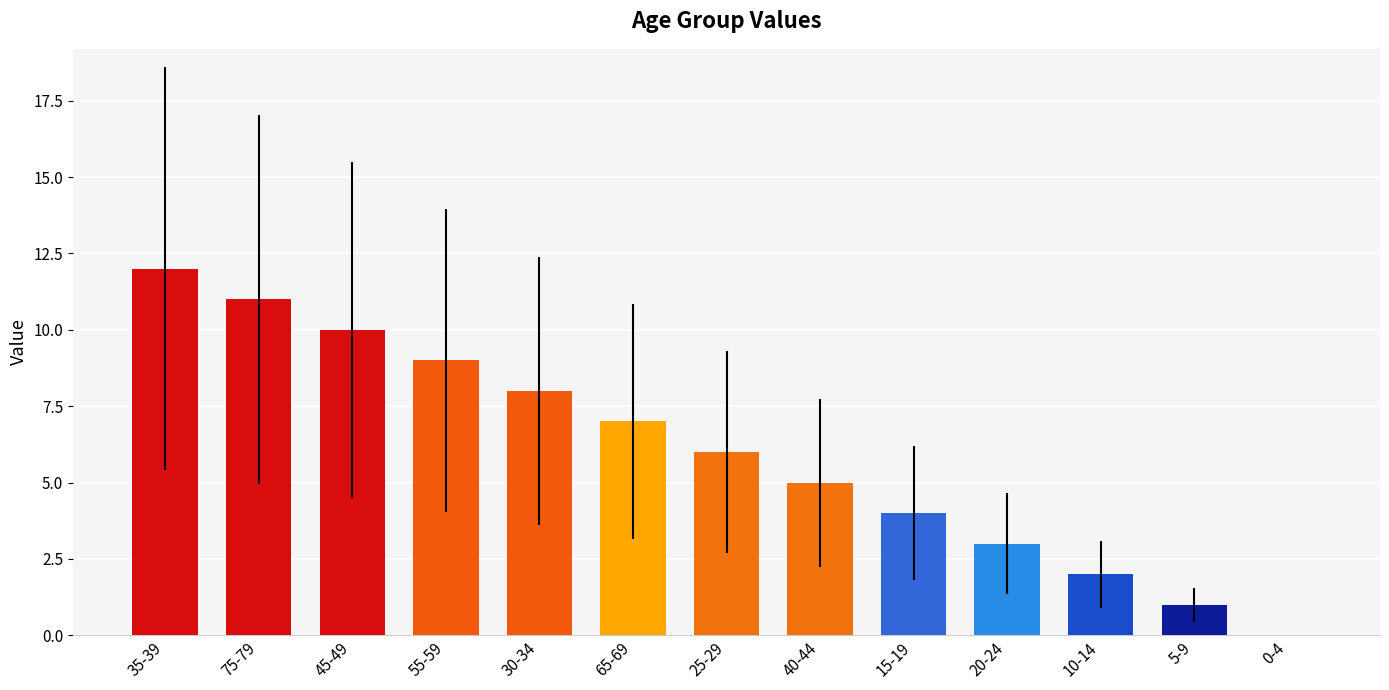

What is the sum of the values at 30-34 and 65-69?

15